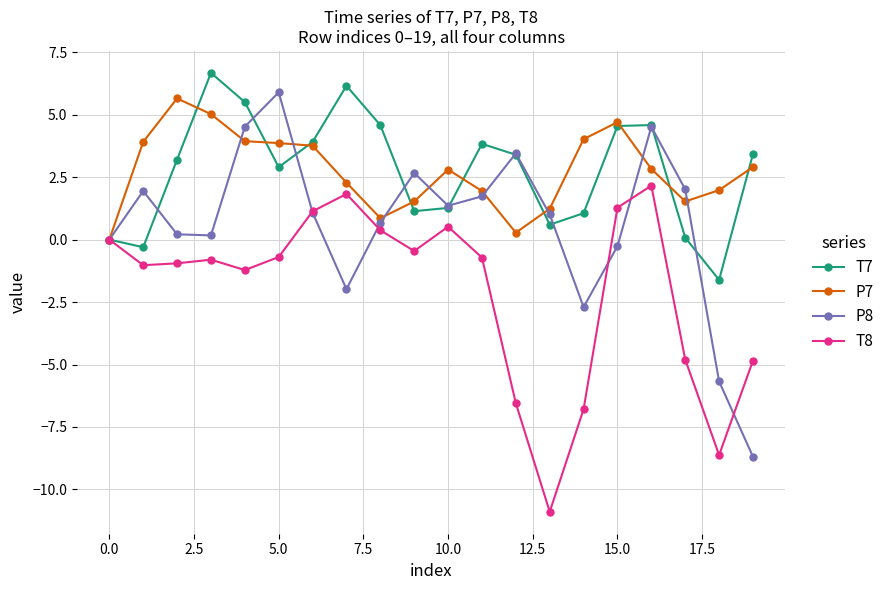

How many interior local valleys does the T8 series have?

5